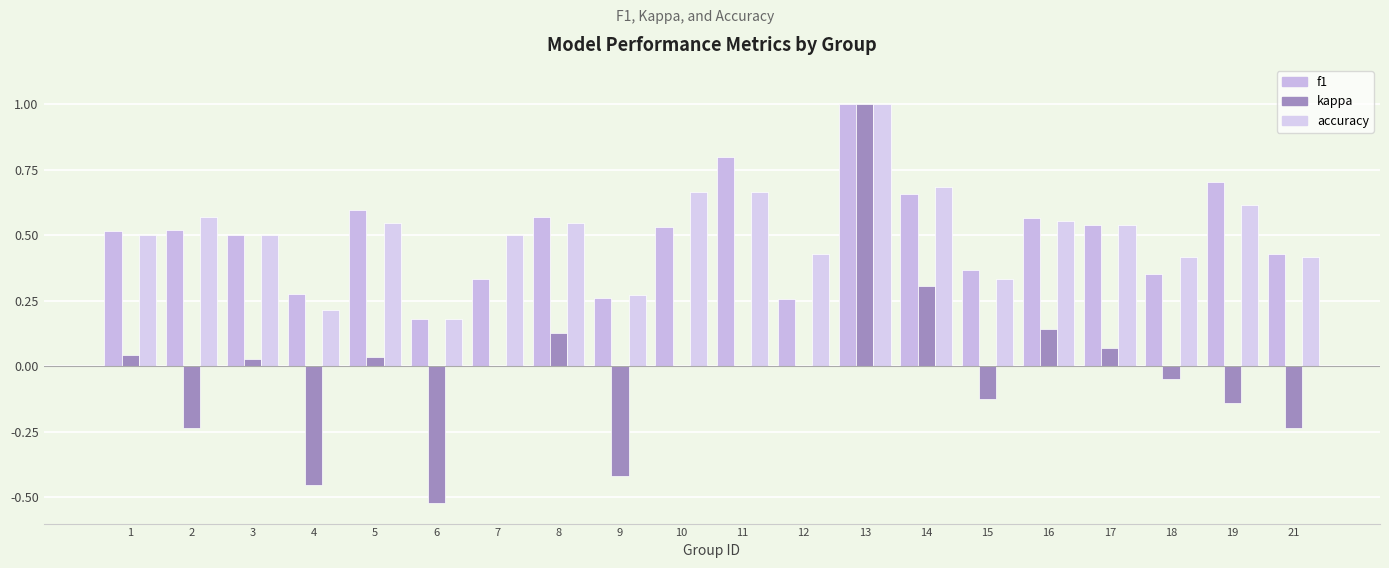

Reading left to right, what are all the values shown in this chart?

f1: 1=0.5	2=0.5	3=0.5	4=0.3	5=0.6	6=0.2	7=0.3	8=0.6	9=0.3	10=0.5	11=0.8	12=0.3	13=1.0	14=0.7	15=0.4	16=0.6	17=0.5	18=0.4	19=0.7	21=0.4
kappa: 1=0.0	2=-0.2	3=0.0	4=-0.5	5=0.0	6=-0.5	7=0.0	8=0.1	9=-0.4	10=0.0	11=0.0	12=0.0	13=1.0	14=0.3	15=-0.1	16=0.1	17=0.1	18=-0.1	19=-0.1	21=-0.2
accuracy: 1=0.5	2=0.6	3=0.5	4=0.2	5=0.5	6=0.2	7=0.5	8=0.5	9=0.3	10=0.7	11=0.7	12=0.4	13=1.0	14=0.7	15=0.3	16=0.6	17=0.5	18=0.4	19=0.6	21=0.4